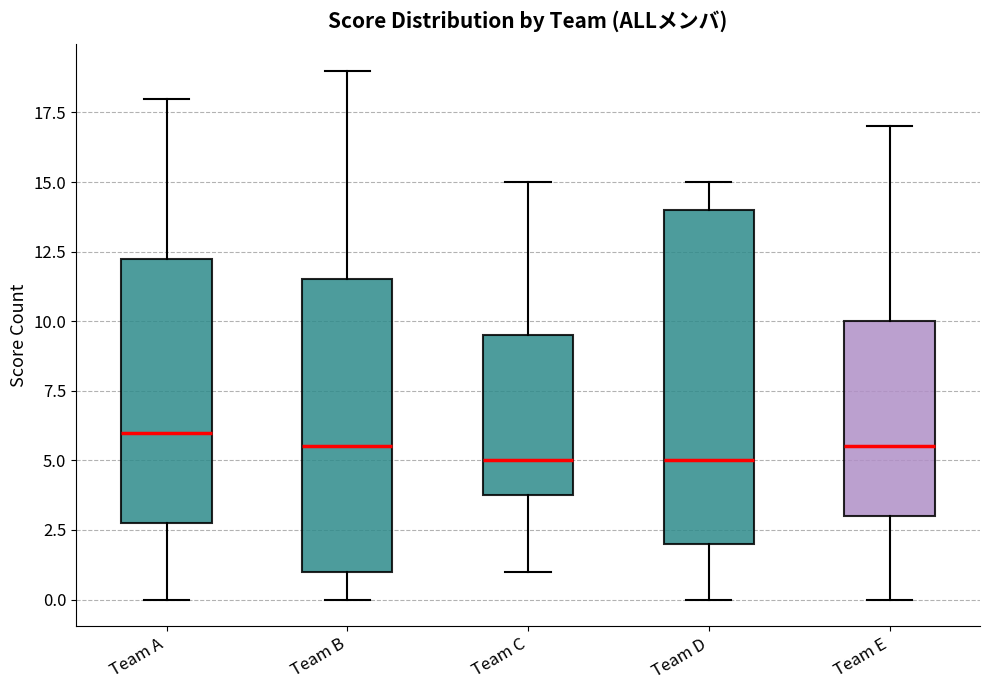

Reading left to right, transcribe this box plot: for each box, give where its median line is, the range the box spans, and where its two whiskers end, as read against the y-axis. The values are not printed on the chart, so give them approximately, as read against the axis.

Team A: median 6.0, box 3.0 to 12.5, whiskers 0.0 to 18.0
Team B: median 5.5, box 1.0 to 11.5, whiskers 0.0 to 19.0
Team C: median 5.0, box 4.0 to 9.5, whiskers 1.0 to 15.0
Team D: median 5.0, box 2.0 to 14.0, whiskers 0.0 to 15.0
Team E: median 5.5, box 3.0 to 10.0, whiskers 0.0 to 17.0